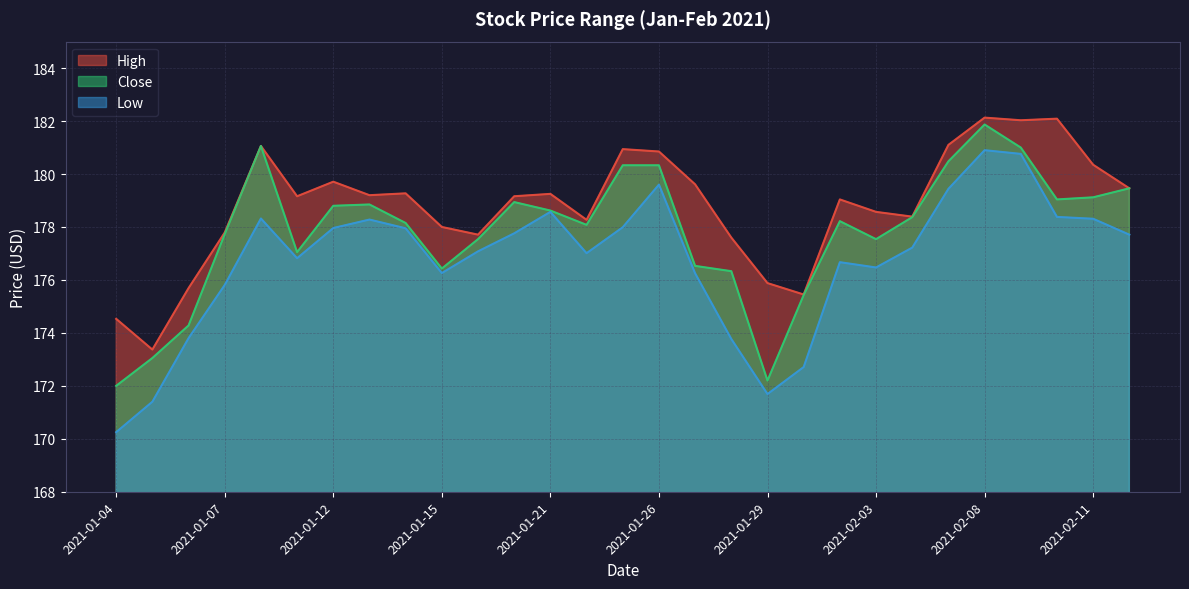

At which label does High reach its minimum?

2021-01-05